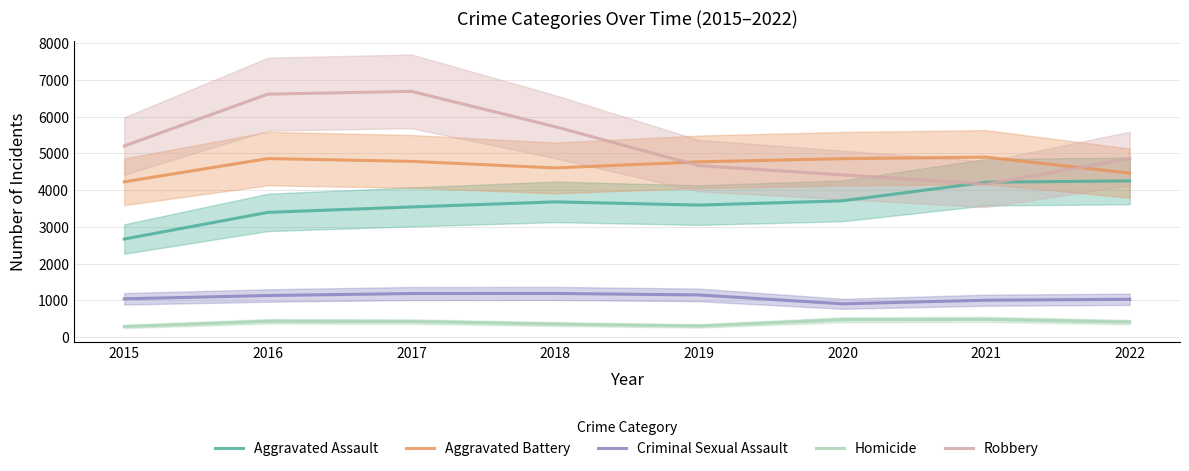

At which category does Robbery reach its first local peak?

2017